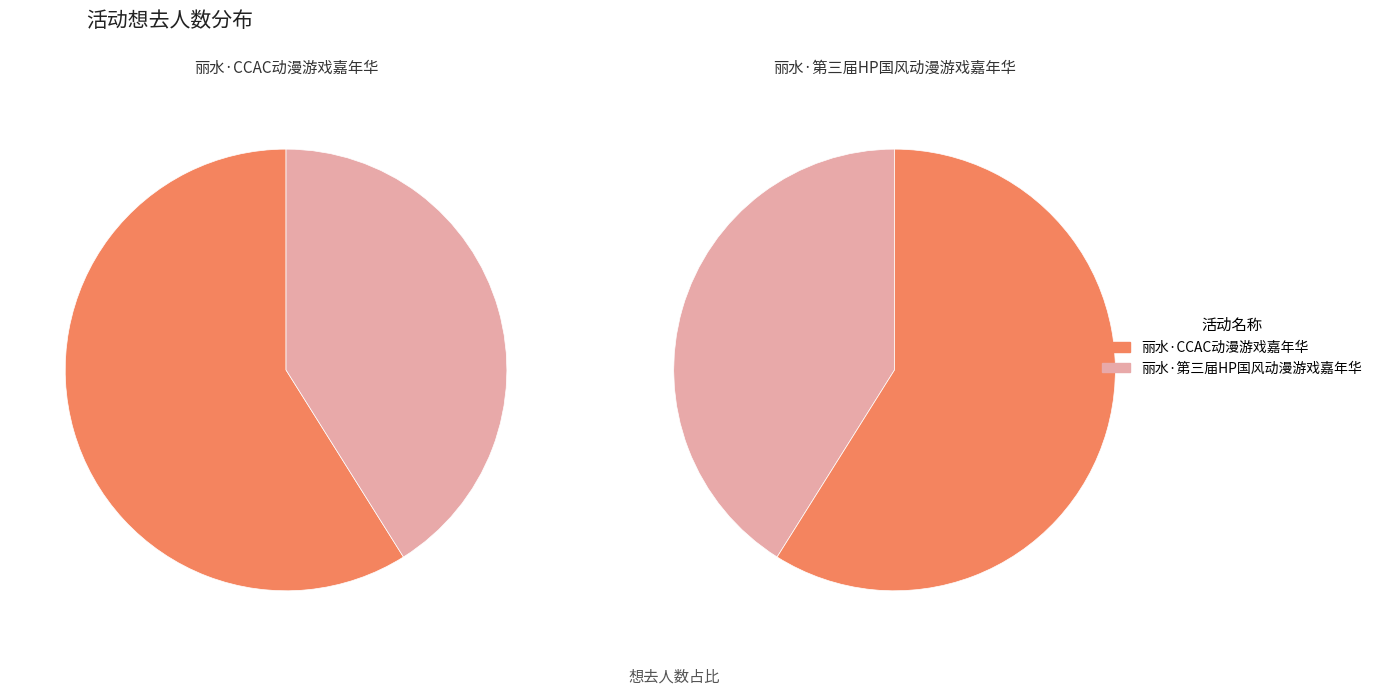

To the nearest percent, what percentage of the pie is 丽水·CCAC动漫游戏嘉年华?

59%